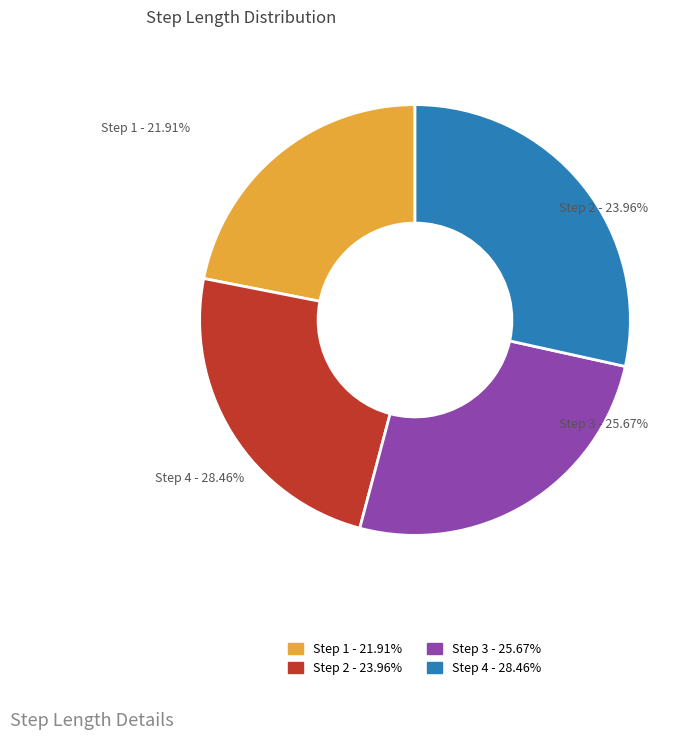

Which category has the smallest portion of the pie?

1